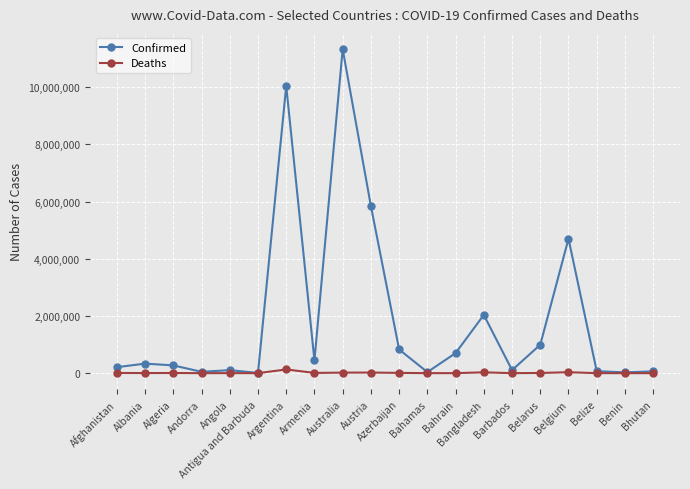

List the series in order of their overall mean, highest first.

Confirmed, Deaths